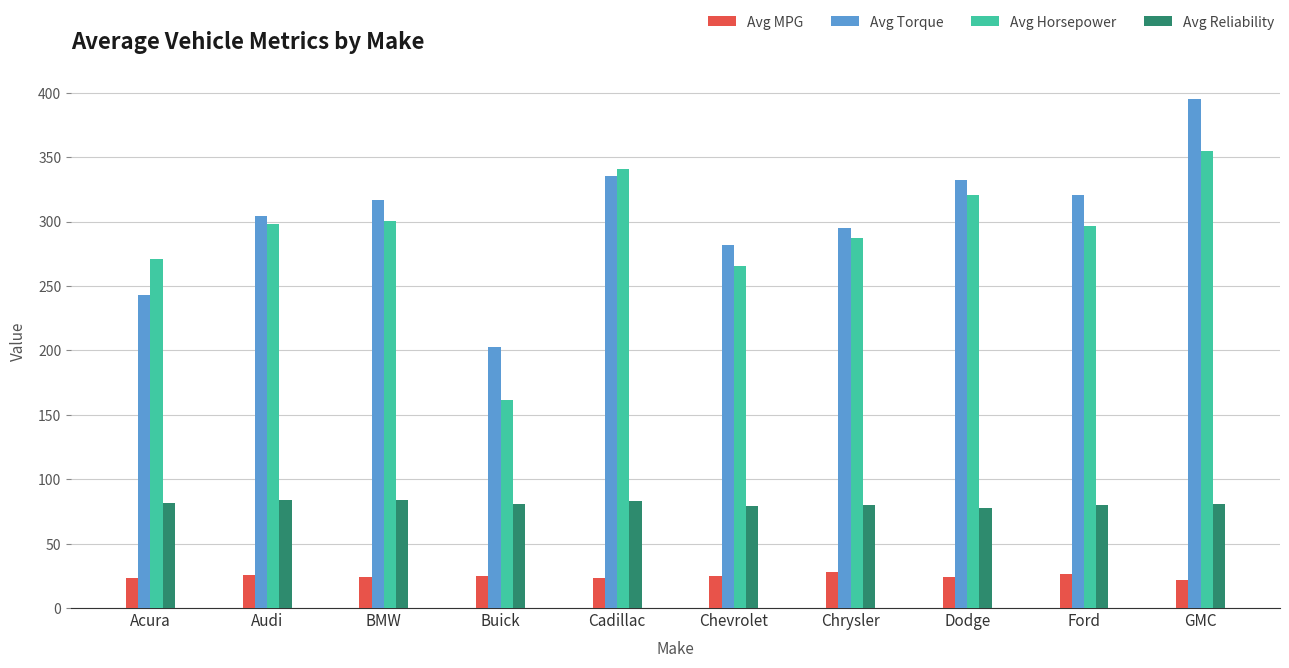

What is the maximum value for Avg Reliability?

83.6